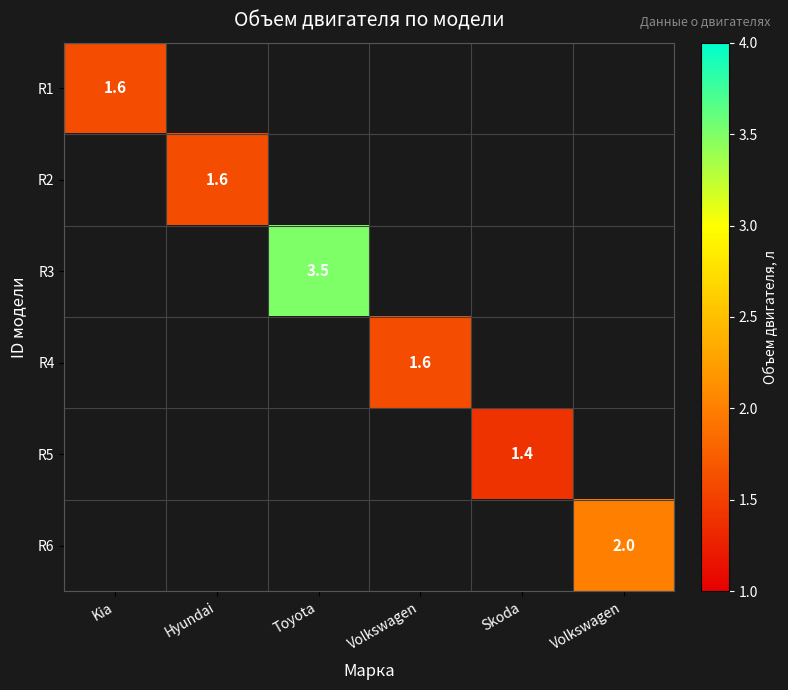

The value of R6 at Volkswagen is 2.0. True or false?

True